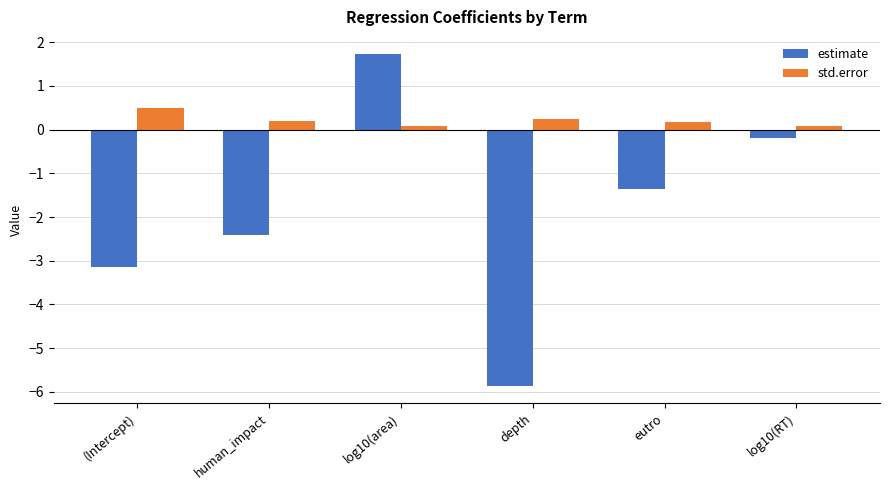

Are the bars horizontal?

No